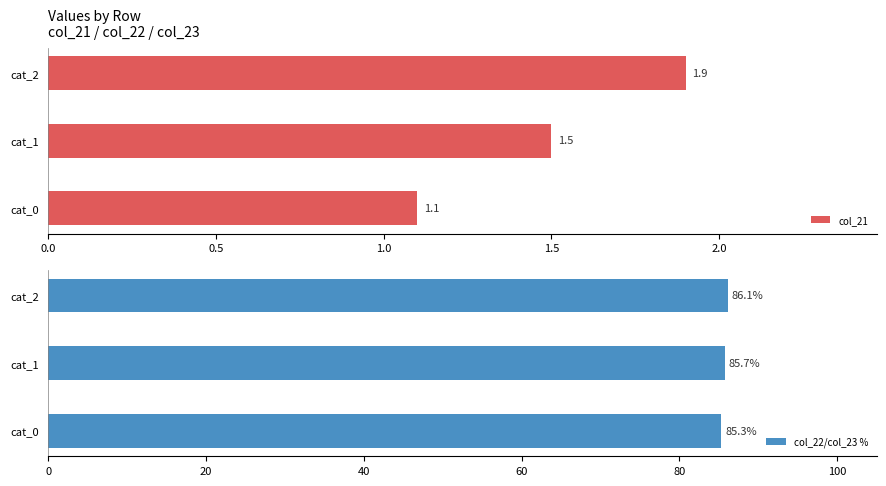

Rank the categories by col_21 value from highest to lowest.

cat_2, cat_1, cat_0